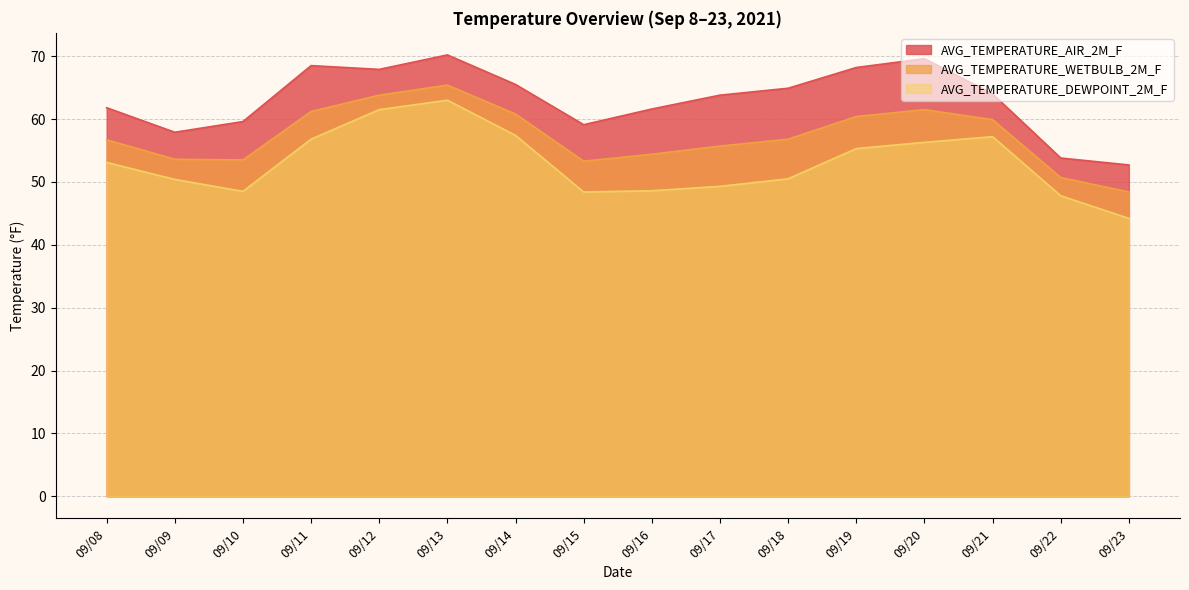

List the series in order of their overall mean, lowest first.

AVG_TEMPERATURE_DEWPOINT_2M_F, AVG_TEMPERATURE_WETBULB_2M_F, AVG_TEMPERATURE_AIR_2M_F